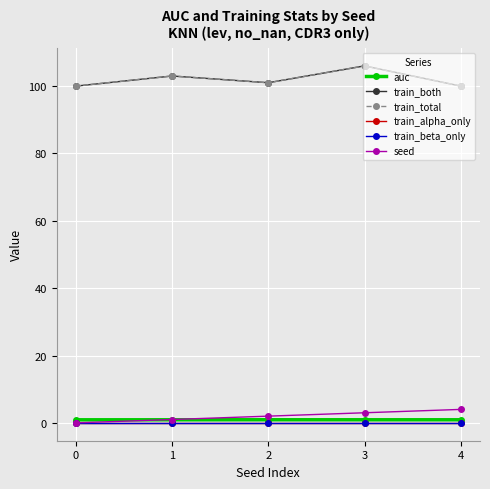

What is the approximate value of auc at 0?

0.9